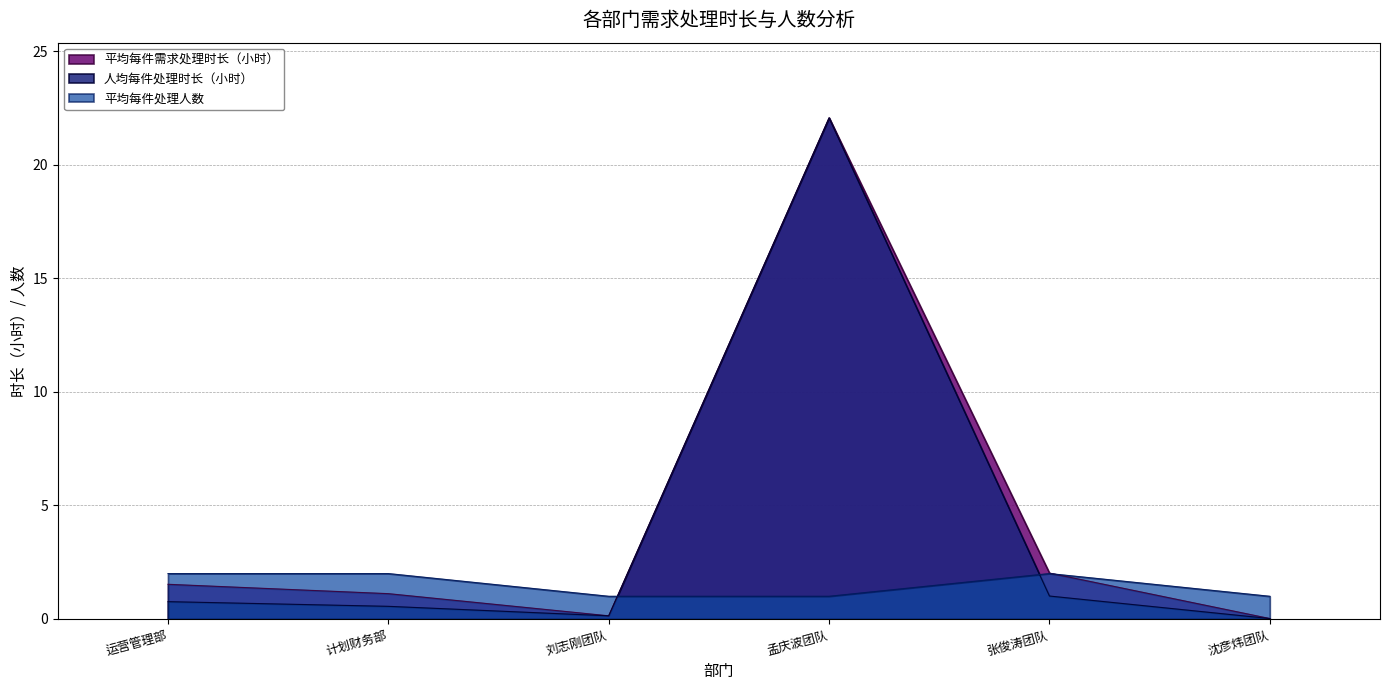

What is the maximum value for 平均每件处理人数?

2.0